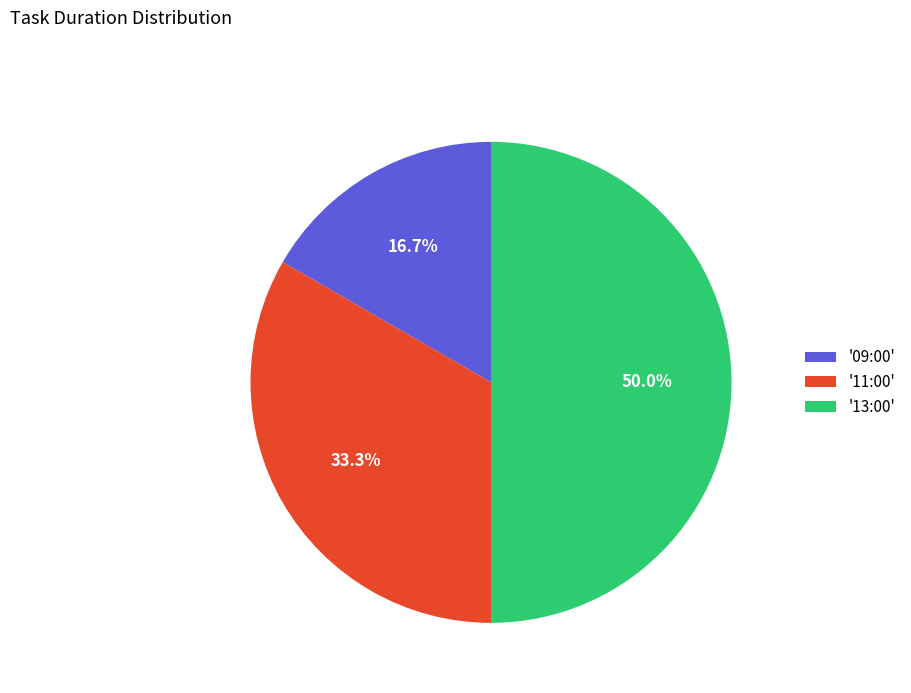

What is the total percentage of '11:00' and '13:00'?

83.3%